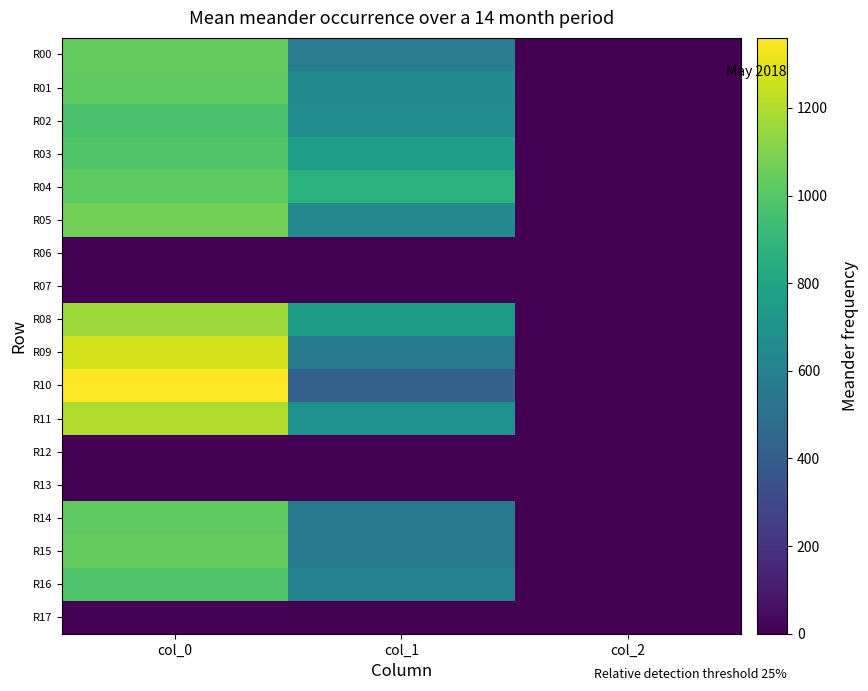

What is the difference between the highest and lowest values at col_2?

2.0